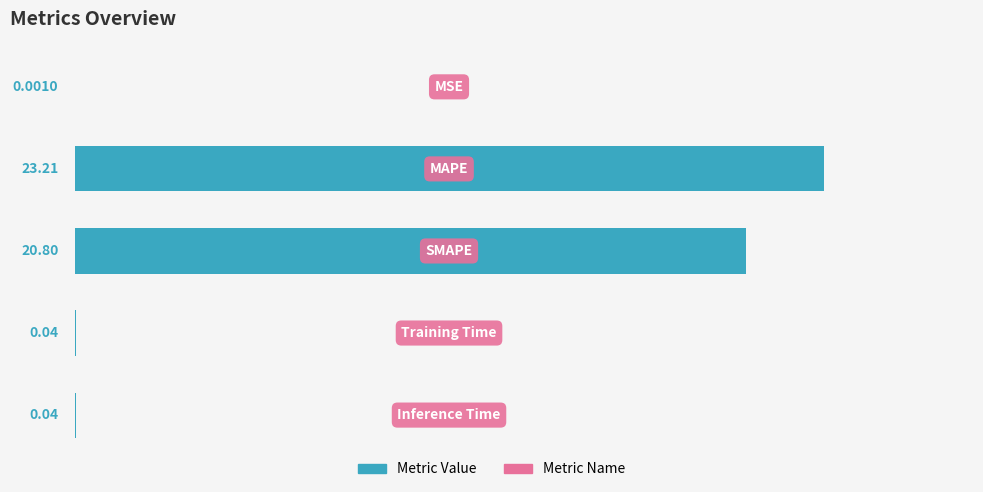

What is the sum of all values?

44.1